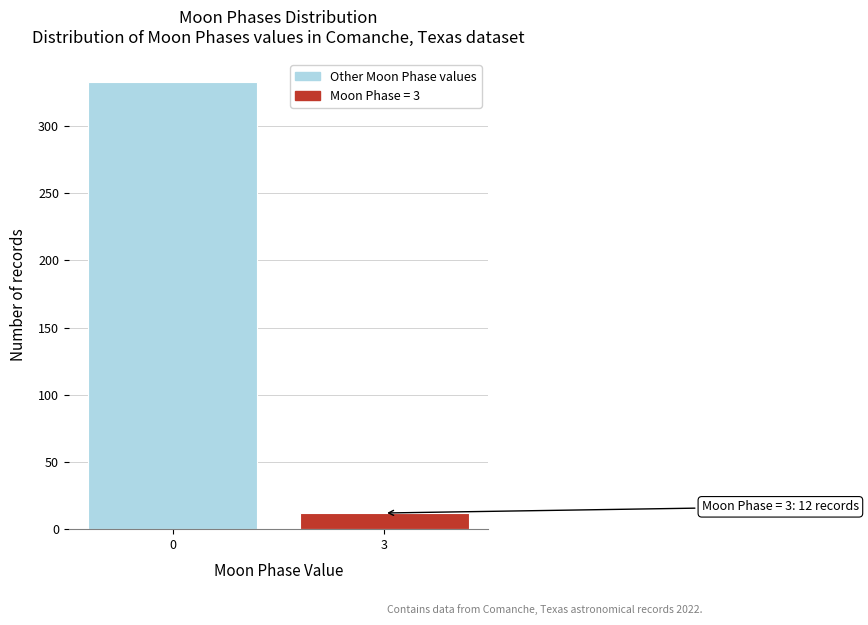

Reading left to right, list all the values displayed in this chart.

333	12